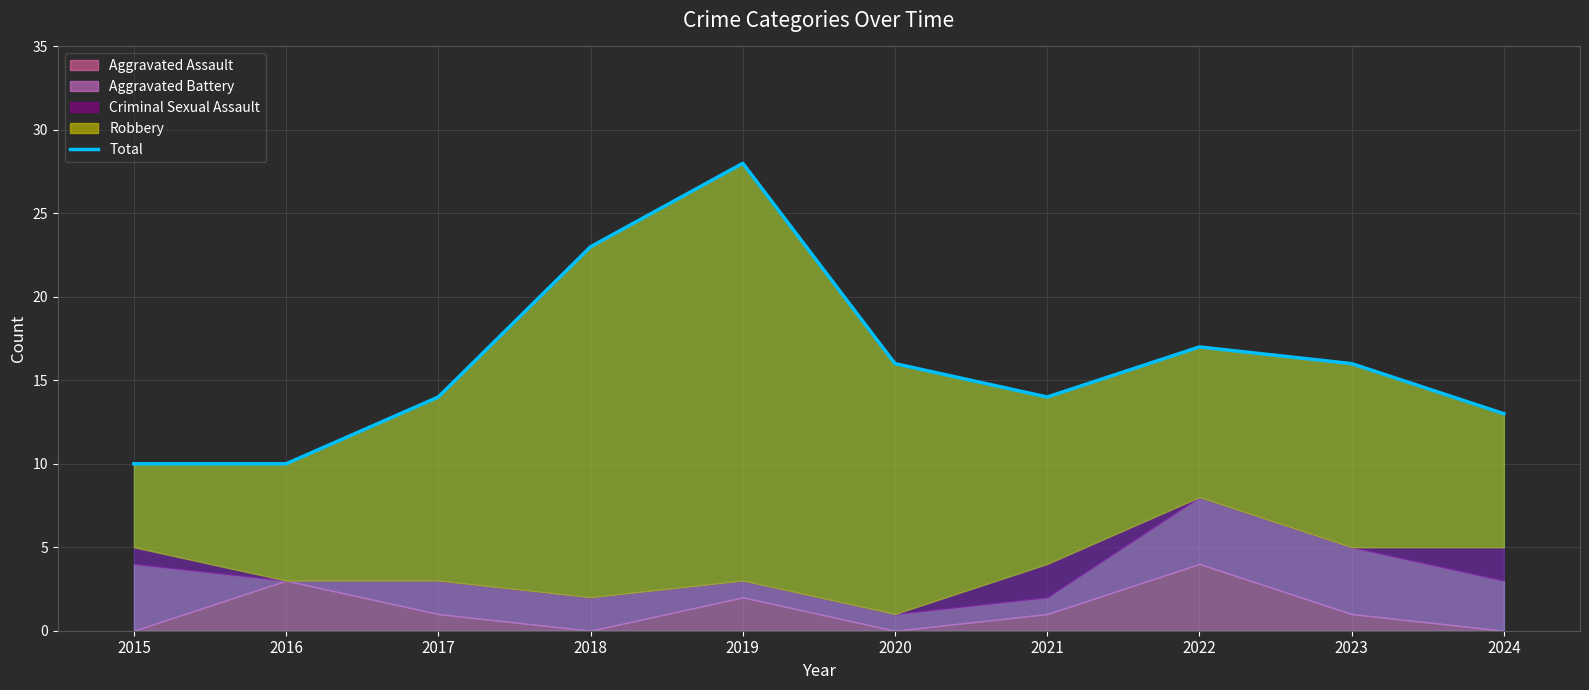

True or false: the data shows 13 at 2024.

True